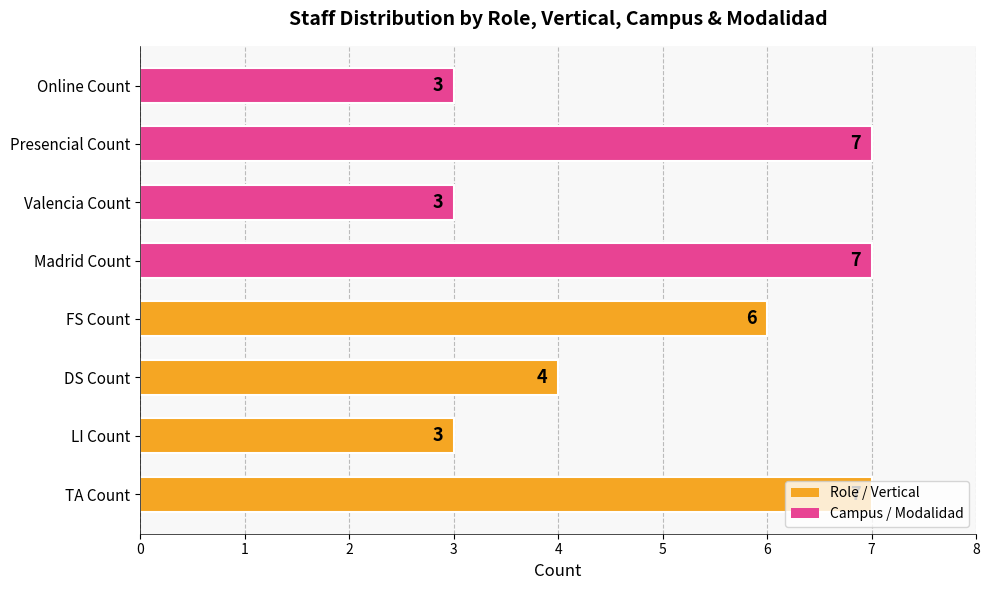

True or false: the data shows 6 at FS Count.

True